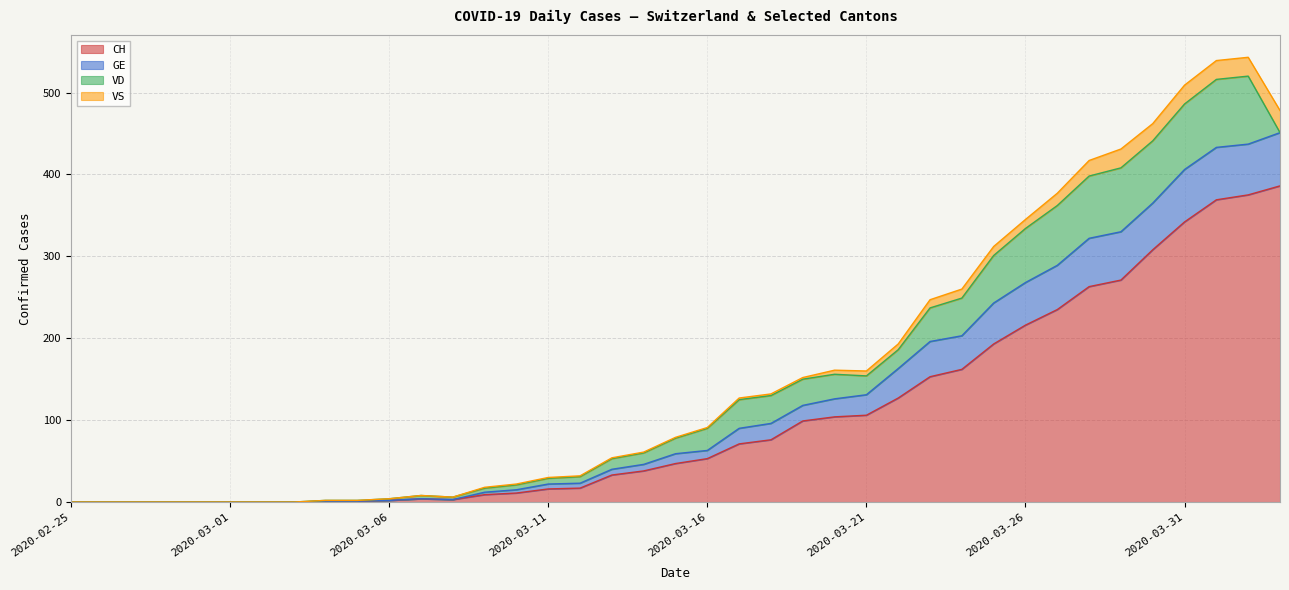

What is the maximum value for CH?

386